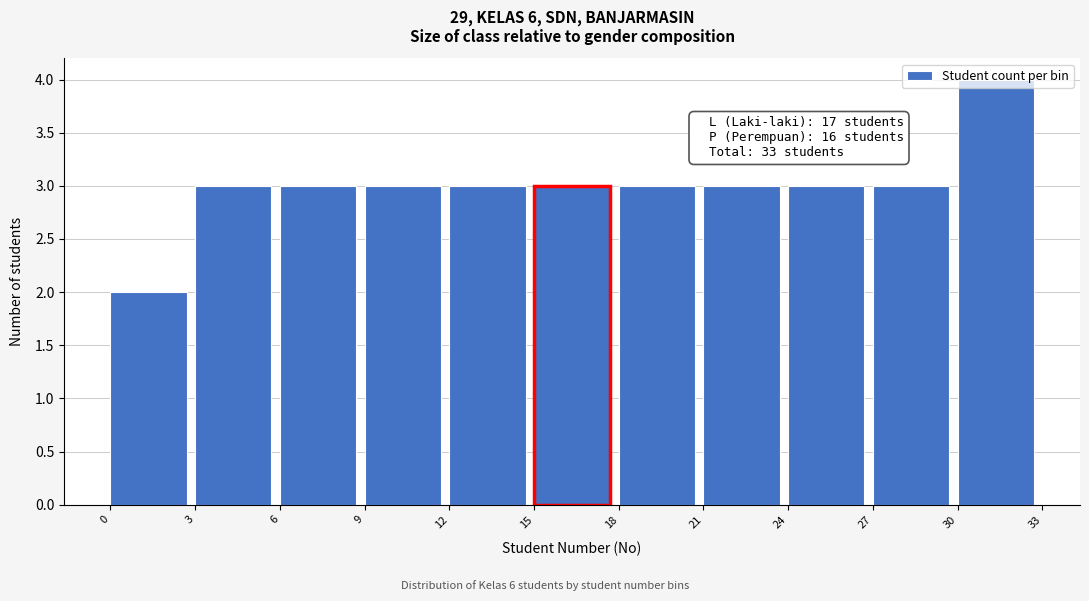

Over which range of the x-axis is the bar tallest?

30 to 33